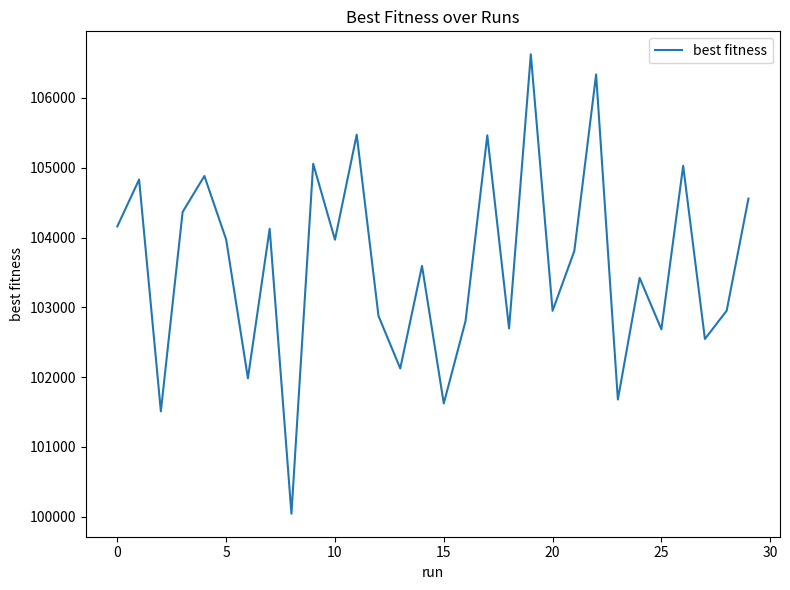

How many lines are shown in the chart?

1